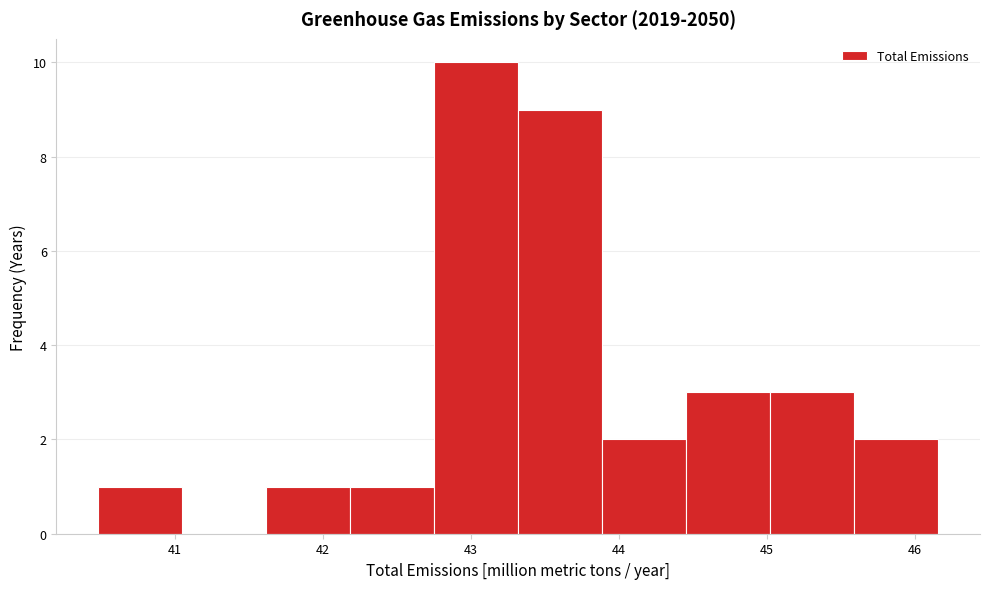

What is the height of the bar covering 45.6 to 46.2 on the x-axis? Neither the bar edges nor the heights are printed on the chart, so give them approximately, as read against the axes.

2